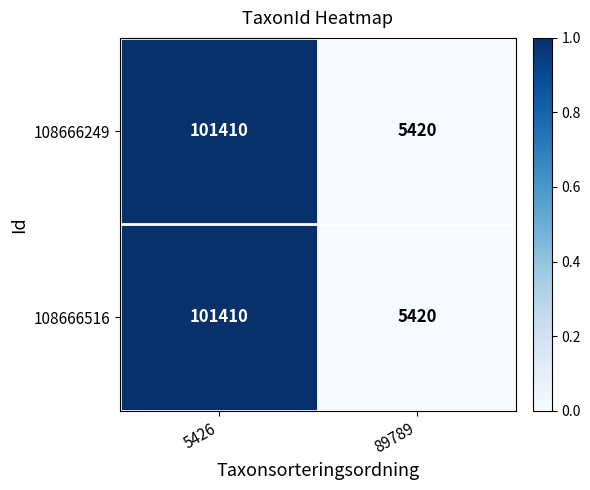

What is the maximum value shown in the chart?

101410